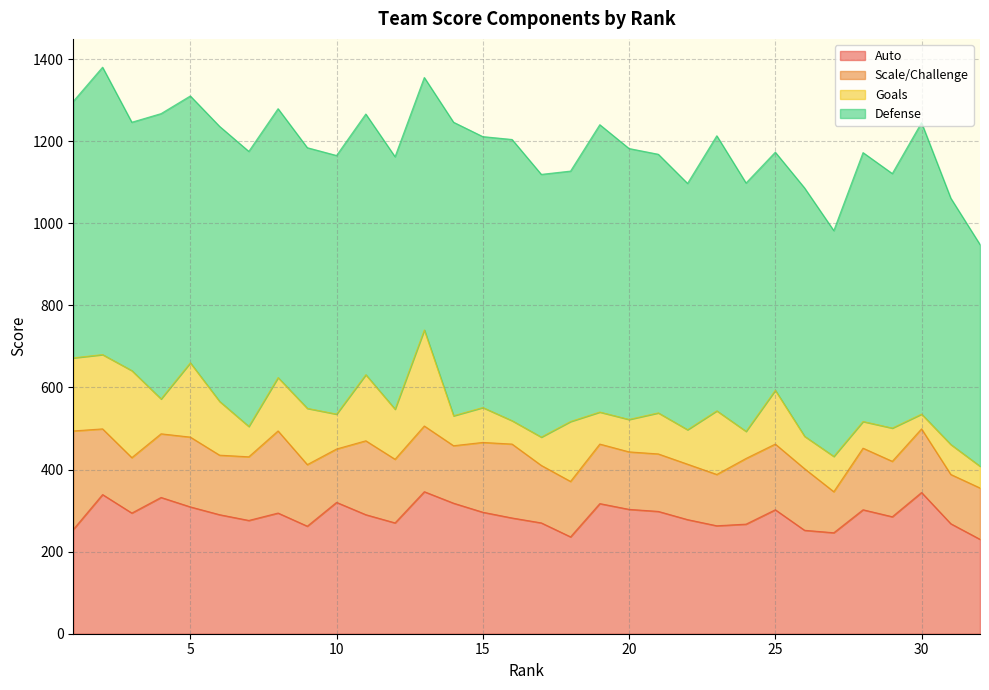

How many interior local peaks does the Scale/Challenge series have?

8